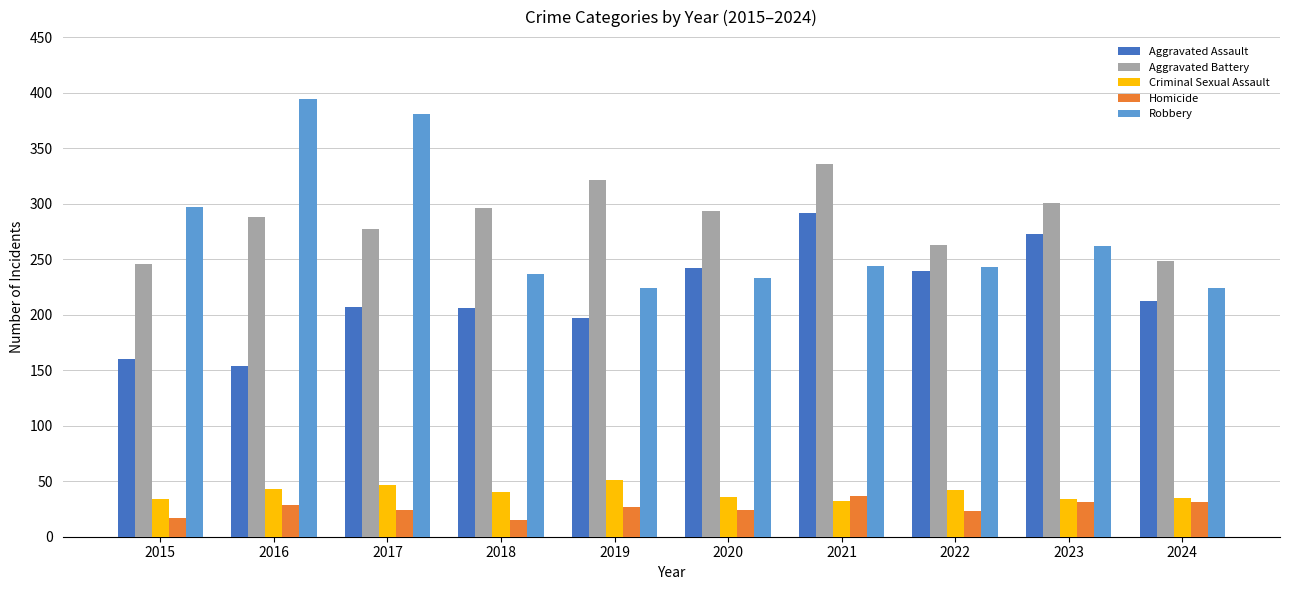

What is the difference between the second highest and second lowest values in the Robbery series?

157